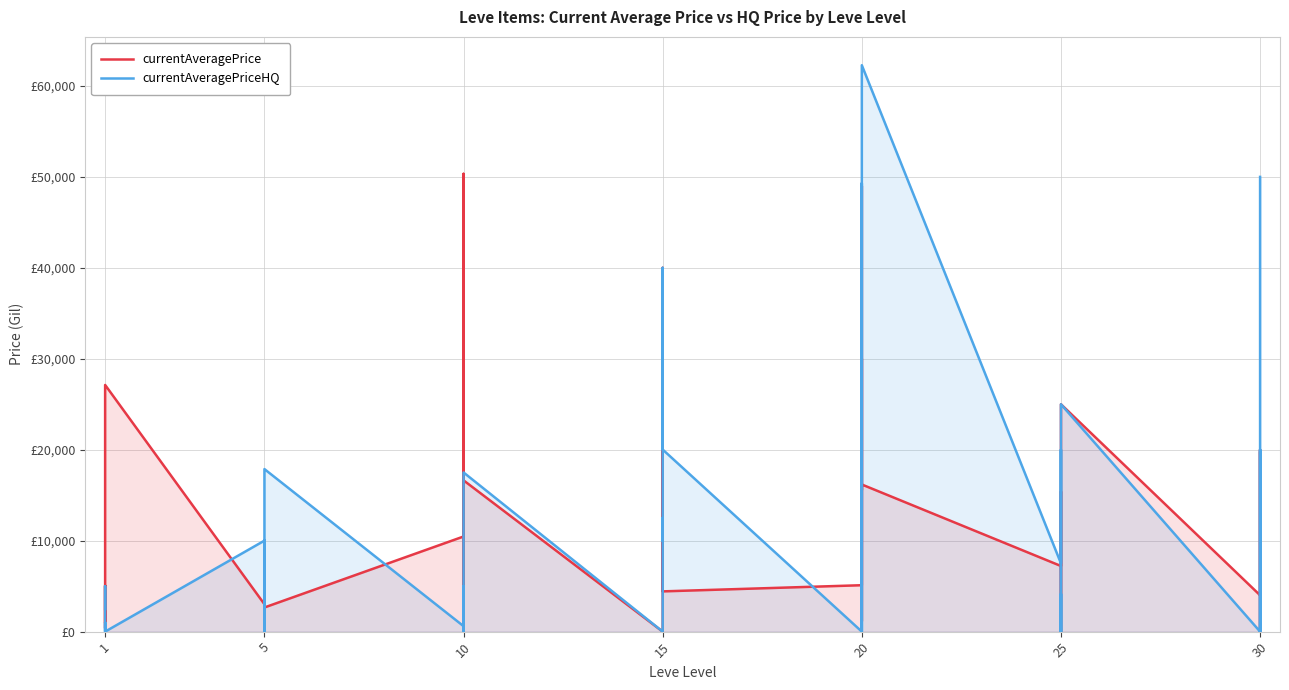

What are all the series names shown in the legend?

currentAveragePrice, currentAveragePriceHQ